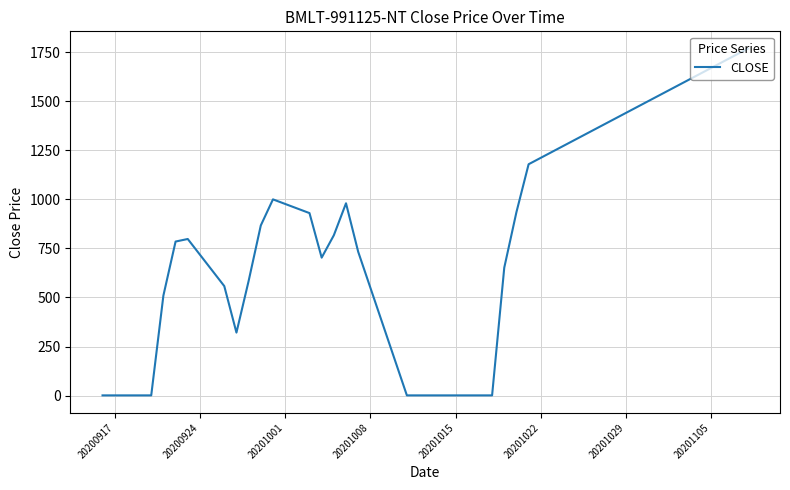

What is the difference between the maximum and minimum values?

1767